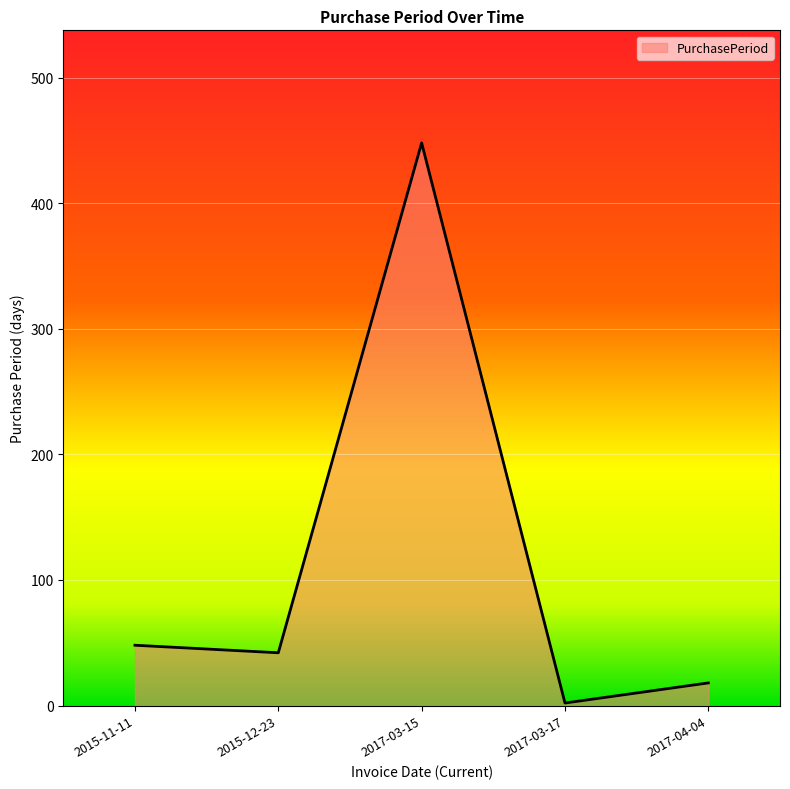

Rank the categories by value from lowest to highest.

2017-03-17, 2017-04-04, 2015-12-23, 2015-11-11, 2017-03-15